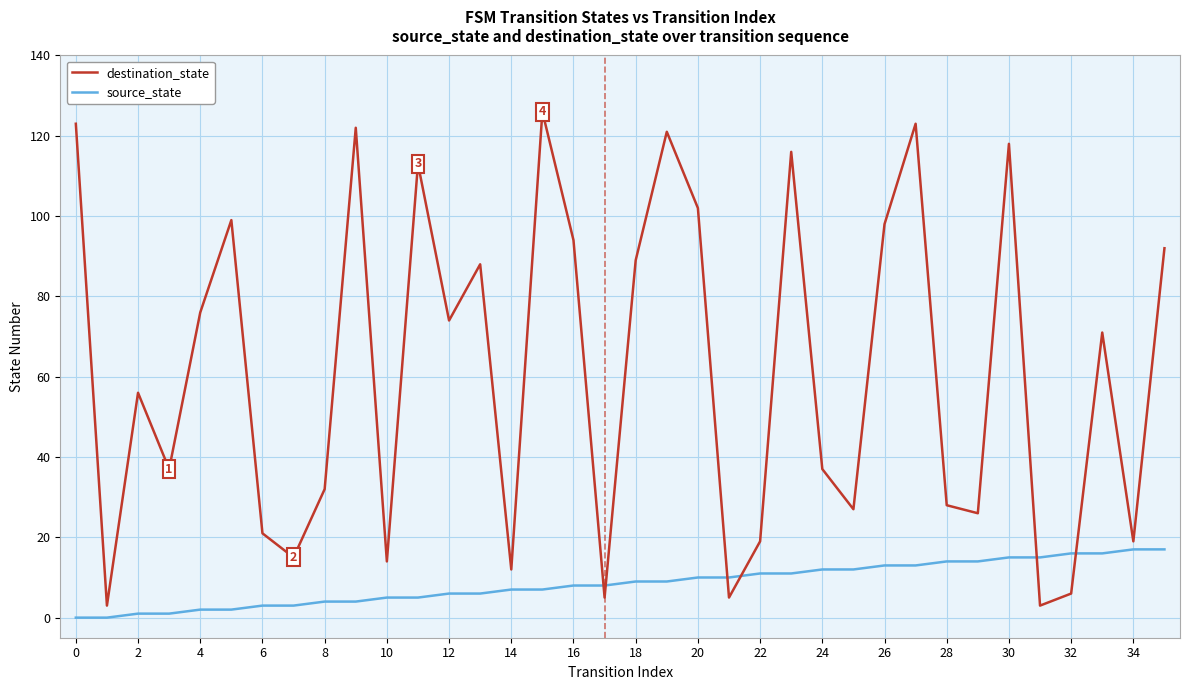

What is the maximum value for source_state?

17